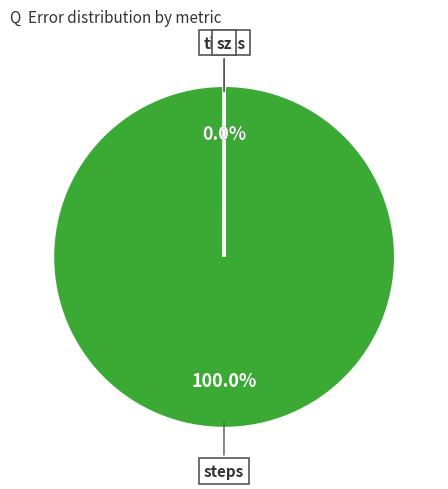

Which category has the biggest portion of the pie?

steps